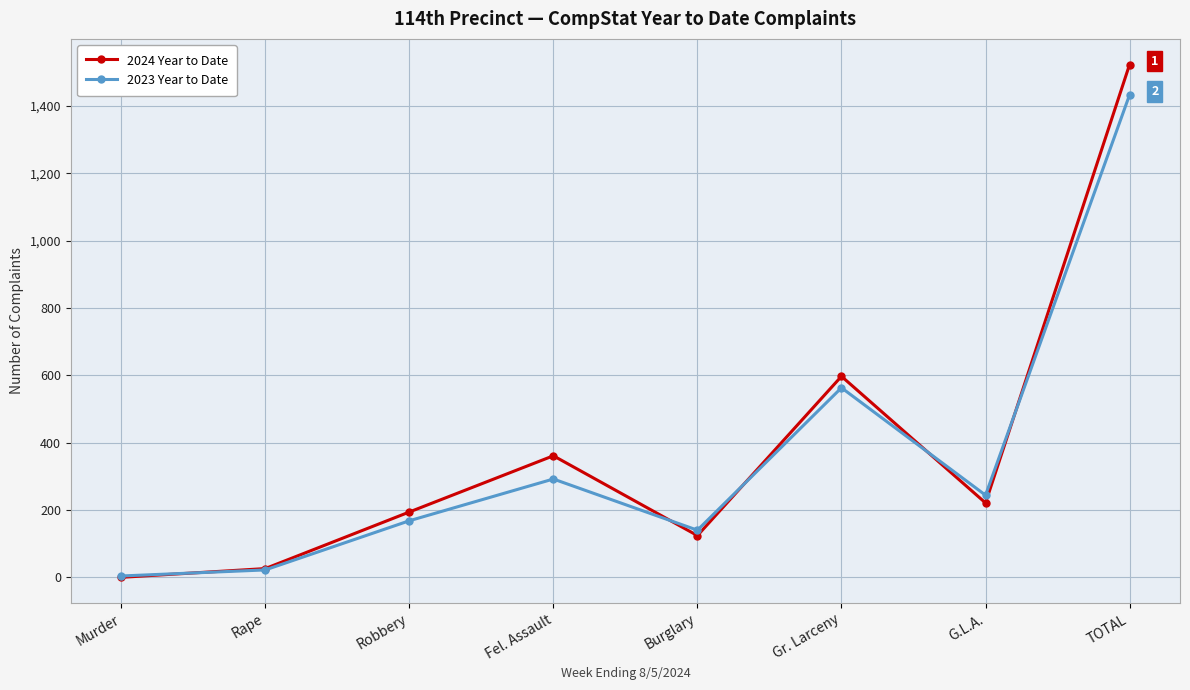

After their last crossing, which series has the higher values: 2024 Year to Date or 2023 Year to Date?

2024 Year to Date